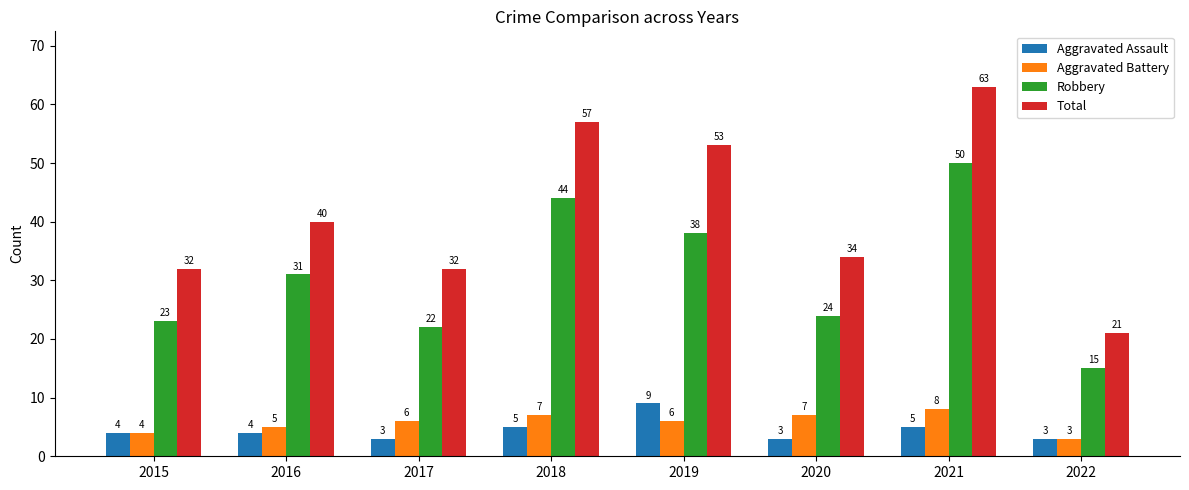

What is the difference between the maximum and minimum values in the Aggravated Assault series?

6